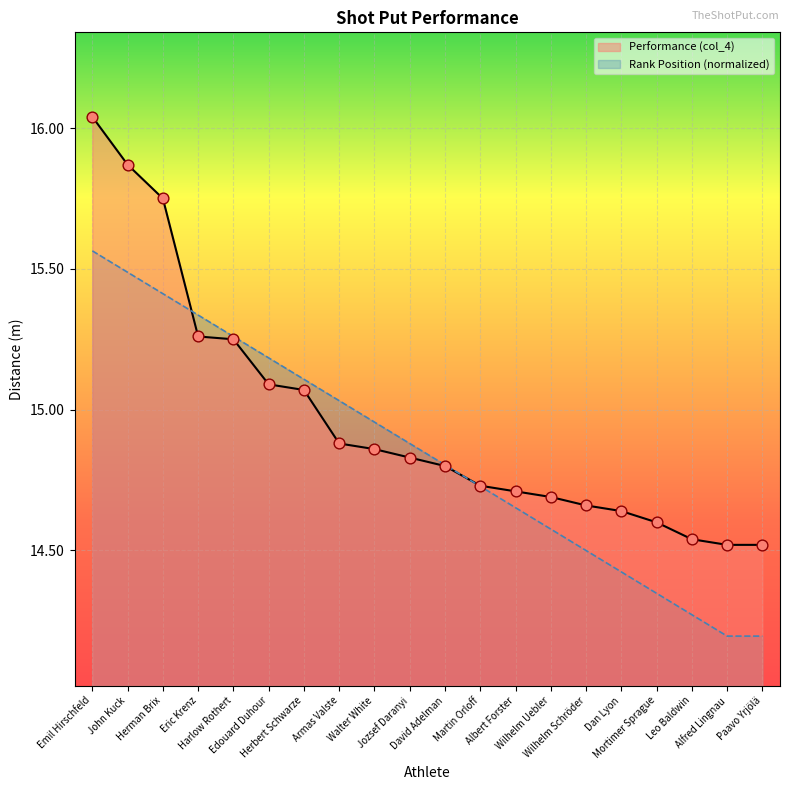

What is the total value across all series at David Adelman?

29.6